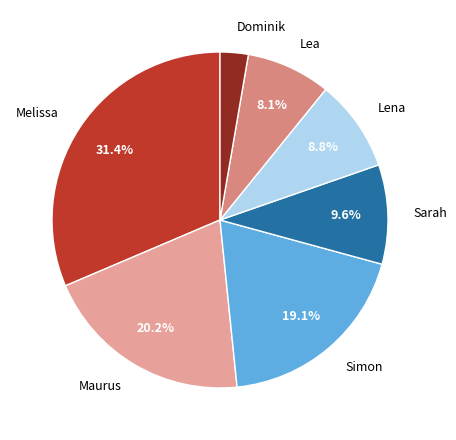

Rank the categories by value from lowest to highest.

Dominik, Lea, Lena, Sarah, Simon, Maurus, Melissa